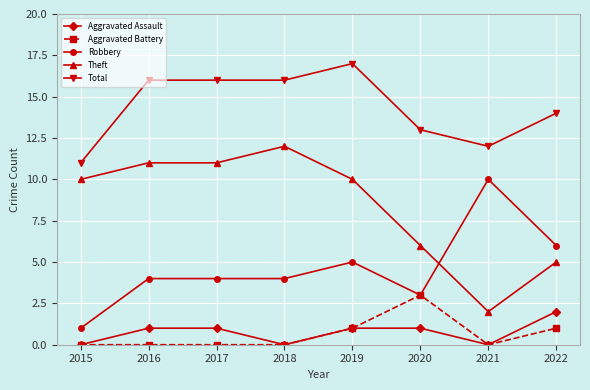

How many data points does each series have?

8